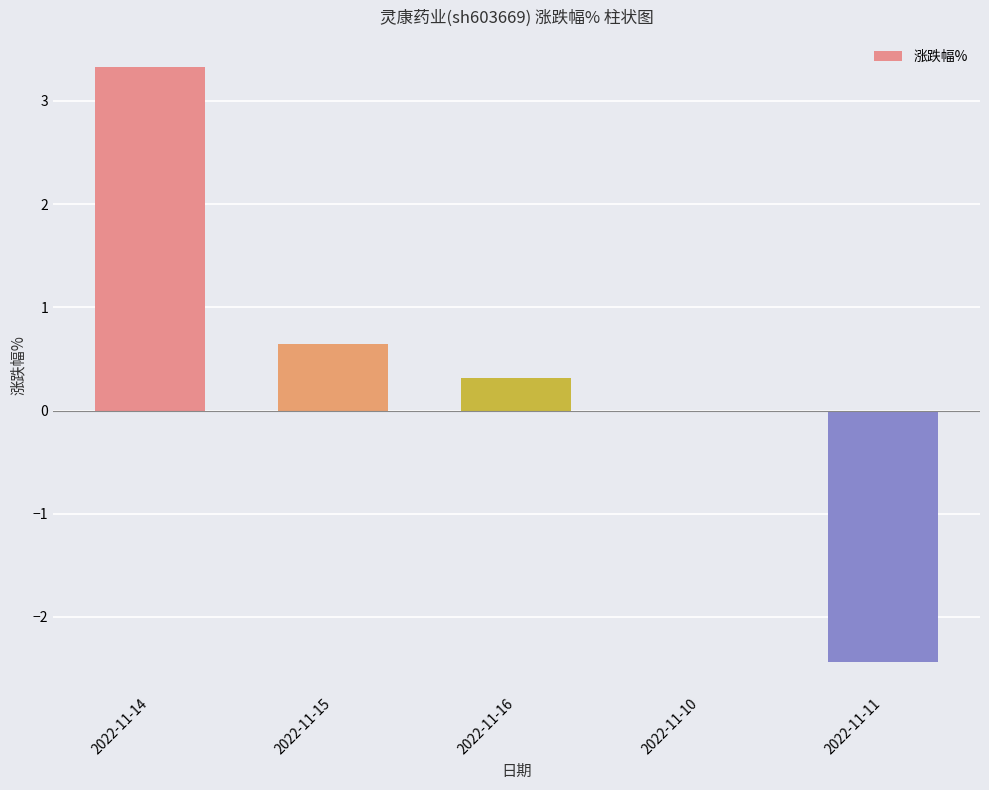

What is the sum of all values?

1.9